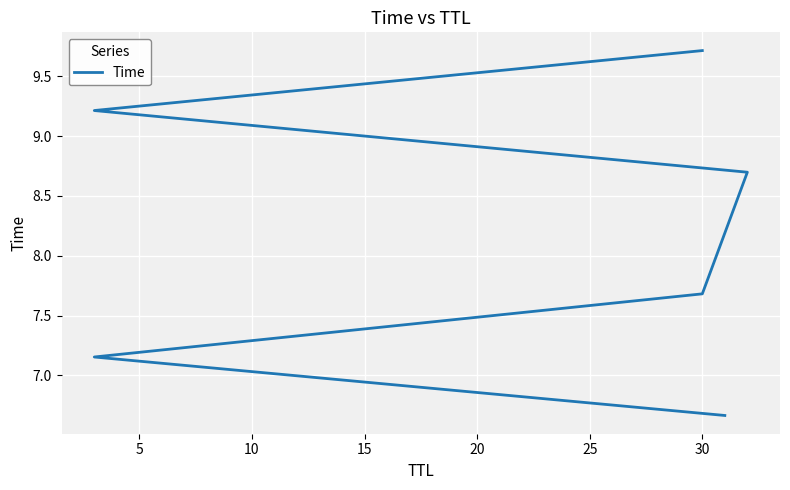

What is the greatest value displayed?

9.7